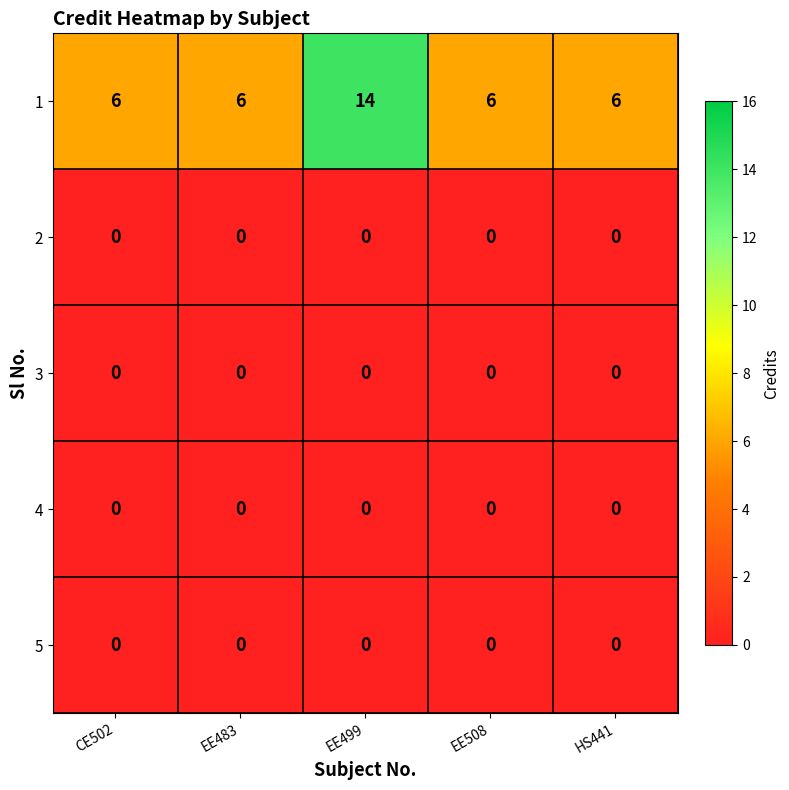

What is the greatest value displayed?

14